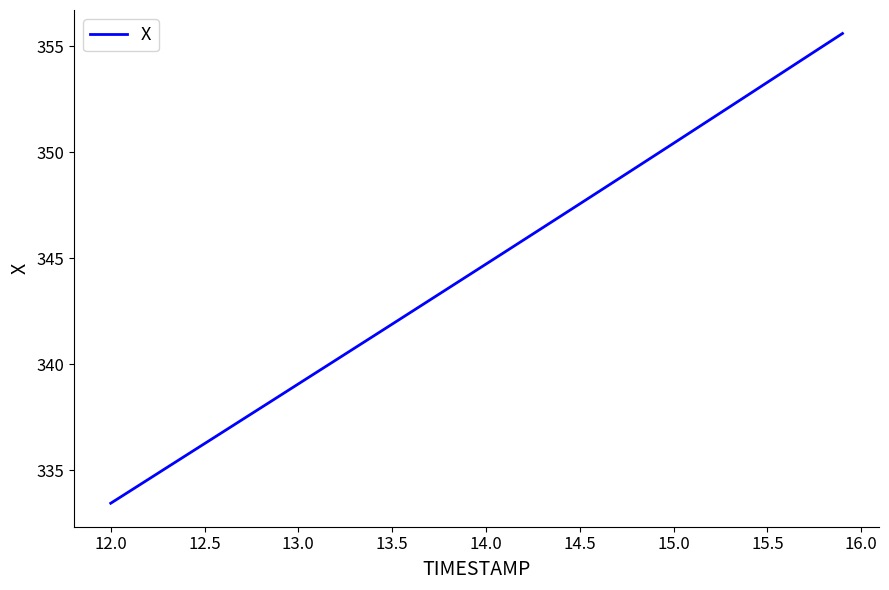

What is the difference between the maximum and minimum values?

22.1